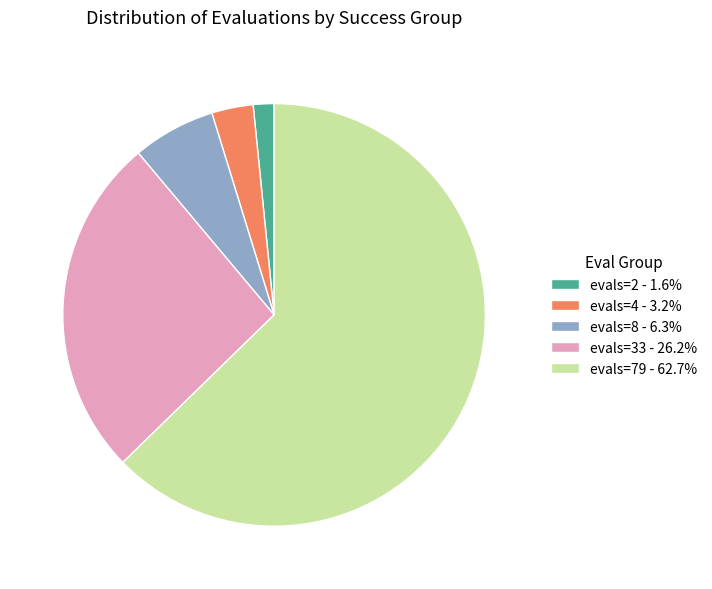

Do evals=2 - 1.6% and evals=8 - 6.3% together represent more than half of the pie?

No